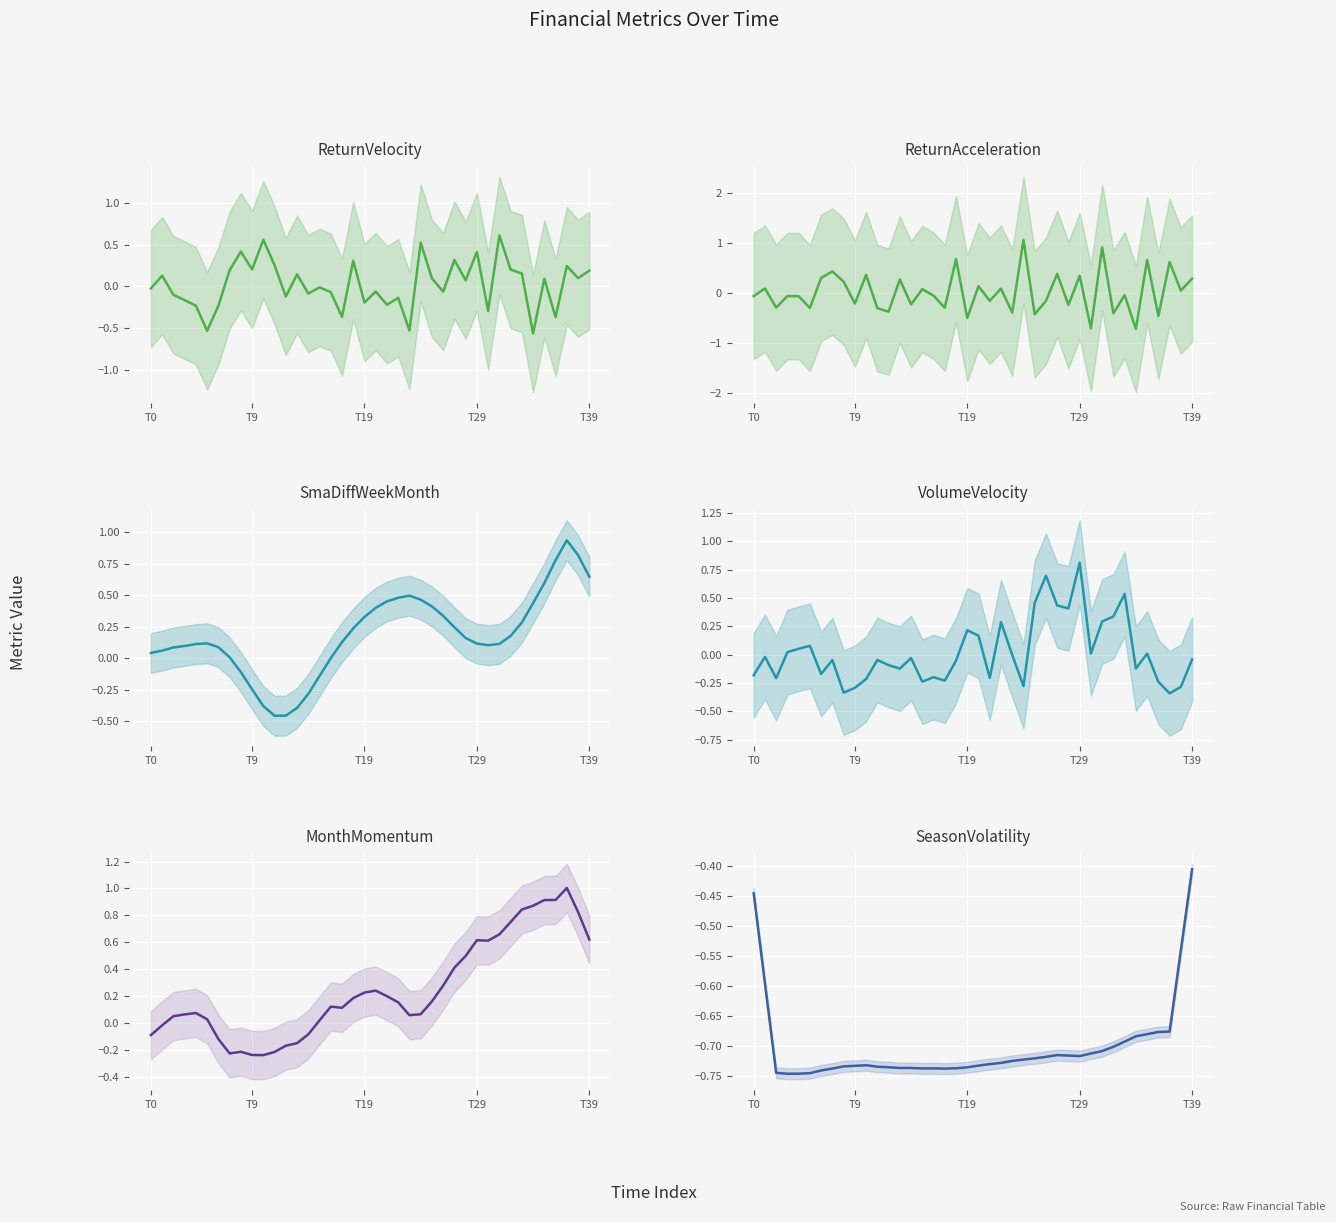

True or false: ReturnAcceleration has more than 0 points higher than both neighbors.

True